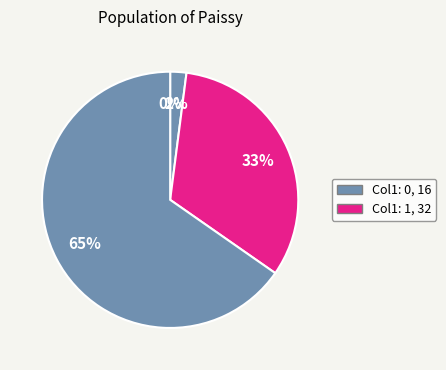

To the nearest percent, what is the average slice percentage?

25%